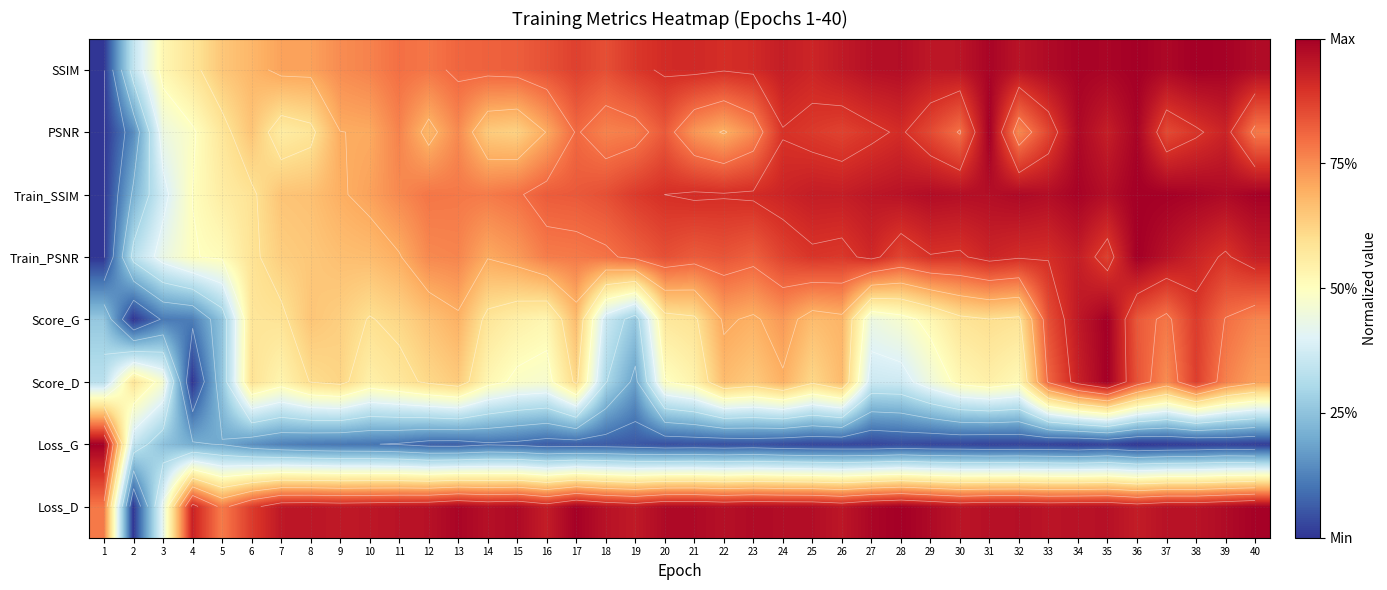

How many distinct data groups are displayed?

8